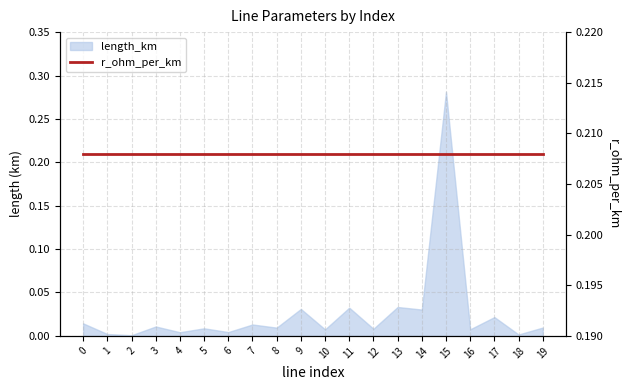

What is the difference between the maximum and second lowest values?

0.3